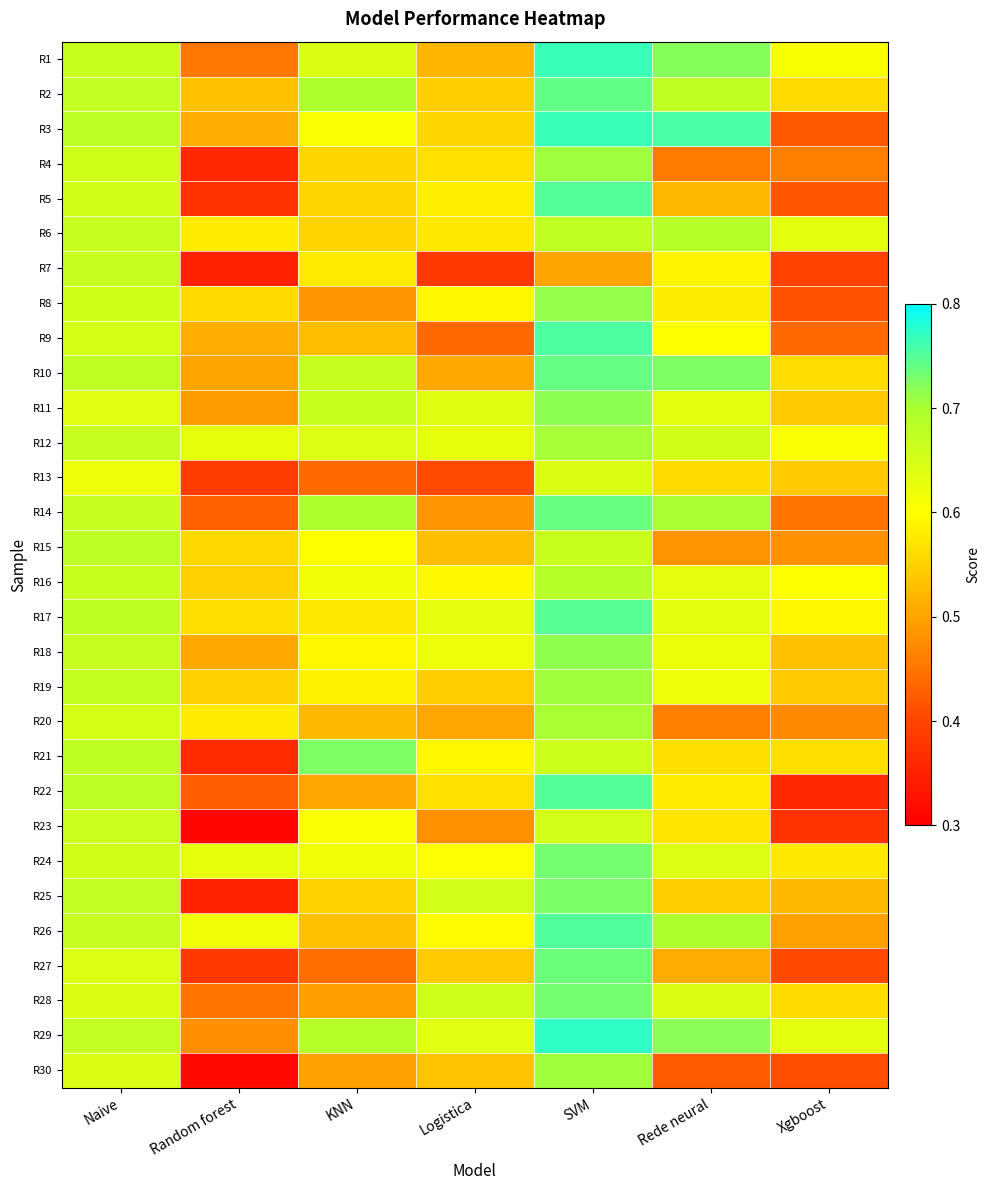

Reading right to left, list all the values displayed in this chart.

R1: Xgboost=0.6	Rede neural=0.7	SVM=0.8	Logistica=0.5	KNN=0.6	Random forest=0.5	Naive=0.7
R2: Xgboost=0.6	Rede neural=0.7	SVM=0.7	Logistica=0.5	KNN=0.7	Random forest=0.5	Naive=0.7
R3: Xgboost=0.4	Rede neural=0.8	SVM=0.8	Logistica=0.6	KNN=0.6	Random forest=0.5	Naive=0.7
R4: Xgboost=0.5	Rede neural=0.5	SVM=0.7	Logistica=0.6	KNN=0.6	Random forest=0.4	Naive=0.7
R5: Xgboost=0.4	Rede neural=0.5	SVM=0.8	Logistica=0.6	KNN=0.6	Random forest=0.4	Naive=0.7
R6: Xgboost=0.6	Rede neural=0.7	SVM=0.7	Logistica=0.6	KNN=0.6	Random forest=0.6	Naive=0.7
R7: Xgboost=0.4	Rede neural=0.6	SVM=0.5	Logistica=0.4	KNN=0.6	Random forest=0.3	Naive=0.7
R8: Xgboost=0.4	Rede neural=0.6	SVM=0.7	Logistica=0.6	KNN=0.5	Random forest=0.6	Naive=0.7
R9: Xgboost=0.4	Rede neural=0.6	SVM=0.8	Logistica=0.4	KNN=0.5	Random forest=0.5	Naive=0.6
R10: Xgboost=0.6	Rede neural=0.7	SVM=0.7	Logistica=0.5	KNN=0.7	Random forest=0.5	Naive=0.7
R11: Xgboost=0.5	Rede neural=0.6	SVM=0.7	Logistica=0.6	KNN=0.7	Random forest=0.5	Naive=0.6
R12: Xgboost=0.6	Rede neural=0.7	SVM=0.7	Logistica=0.6	KNN=0.6	Random forest=0.6	Naive=0.7
R13: Xgboost=0.5	Rede neural=0.6	SVM=0.6	Logistica=0.4	KNN=0.4	Random forest=0.4	Naive=0.6
R14: Xgboost=0.5	Rede neural=0.7	SVM=0.7	Logistica=0.5	KNN=0.7	Random forest=0.4	Naive=0.7
R15: Xgboost=0.5	Rede neural=0.5	SVM=0.7	Logistica=0.5	KNN=0.6	Random forest=0.6	Naive=0.7
R16: Xgboost=0.6	Rede neural=0.6	SVM=0.7	Logistica=0.6	KNN=0.6	Random forest=0.5	Naive=0.7
R17: Xgboost=0.6	Rede neural=0.6	SVM=0.7	Logistica=0.6	KNN=0.6	Random forest=0.6	Naive=0.7
R18: Xgboost=0.5	Rede neural=0.6	SVM=0.7	Logistica=0.6	KNN=0.6	Random forest=0.5	Naive=0.7
R19: Xgboost=0.5	Rede neural=0.6	SVM=0.7	Logistica=0.5	KNN=0.6	Random forest=0.5	Naive=0.7
R20: Xgboost=0.5	Rede neural=0.5	SVM=0.7	Logistica=0.5	KNN=0.5	Random forest=0.6	Naive=0.6
R21: Xgboost=0.6	Rede neural=0.6	SVM=0.7	Logistica=0.6	KNN=0.7	Random forest=0.4	Naive=0.7
R22: Xgboost=0.4	Rede neural=0.6	SVM=0.7	Logistica=0.6	KNN=0.5	Random forest=0.4	Naive=0.7
R23: Xgboost=0.4	Rede neural=0.6	SVM=0.7	Logistica=0.5	KNN=0.6	Random forest=0.3	Naive=0.7
R24: Xgboost=0.6	Rede neural=0.6	SVM=0.7	Logistica=0.6	KNN=0.6	Random forest=0.6	Naive=0.7
R25: Xgboost=0.5	Rede neural=0.5	SVM=0.7	Logistica=0.7	KNN=0.6	Random forest=0.4	Naive=0.7
R26: Xgboost=0.5	Rede neural=0.7	SVM=0.8	Logistica=0.6	KNN=0.5	Random forest=0.6	Naive=0.7
R27: Xgboost=0.4	Rede neural=0.5	SVM=0.7	Logistica=0.5	KNN=0.4	Random forest=0.4	Naive=0.6
R28: Xgboost=0.6	Rede neural=0.6	SVM=0.7	Logistica=0.7	KNN=0.5	Random forest=0.5	Naive=0.6
R29: Xgboost=0.6	Rede neural=0.7	SVM=0.8	Logistica=0.6	KNN=0.7	Random forest=0.5	Naive=0.7
R30: Xgboost=0.4	Rede neural=0.4	SVM=0.7	Logistica=0.5	KNN=0.5	Random forest=0.3	Naive=0.6